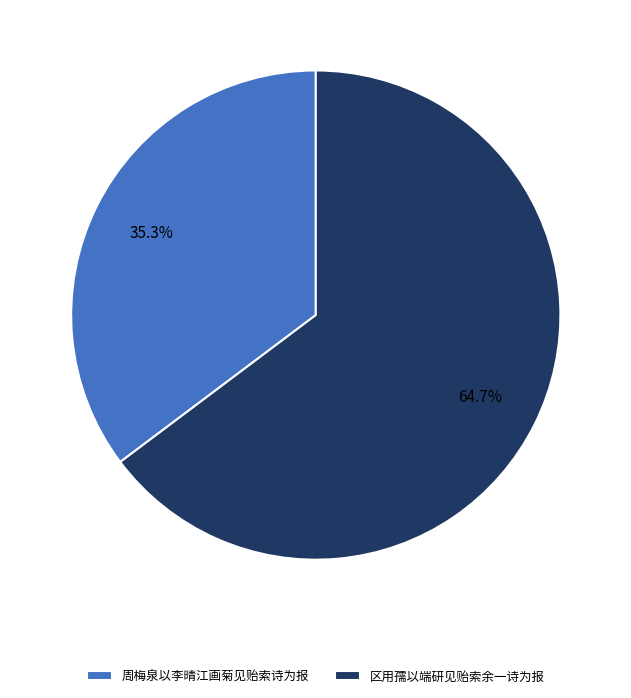

What is the majority slice?

区用孺以端研见贻索余一诗为报